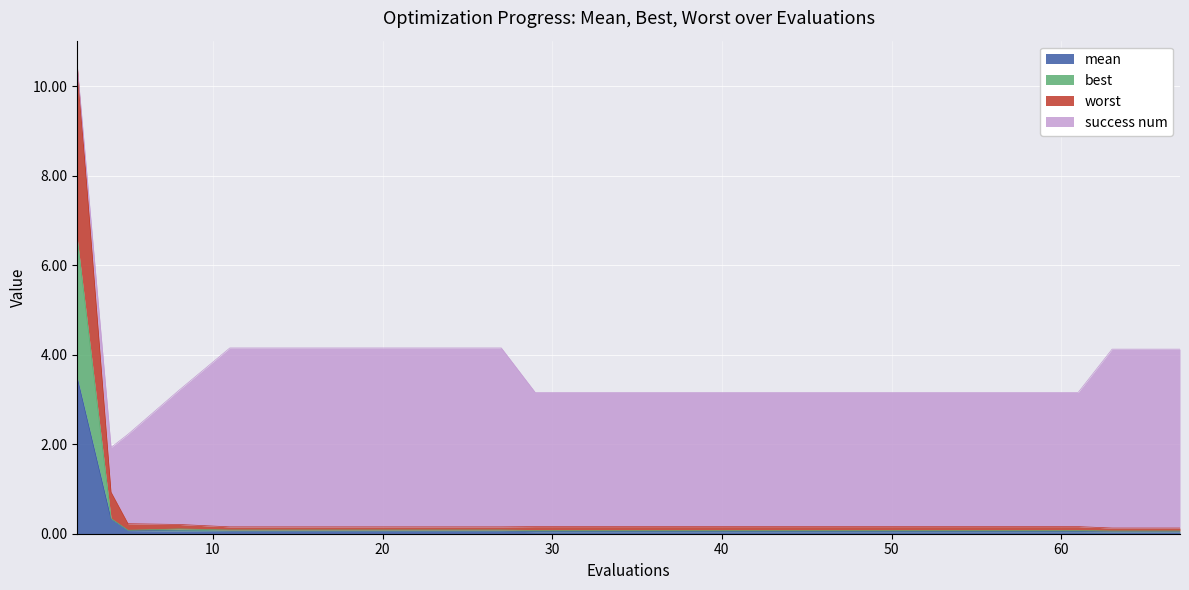

Where is worst nearest to the value 5?

4